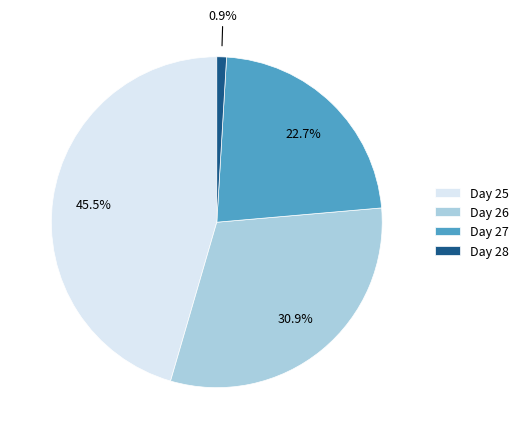

Does any single category account for the majority?

No